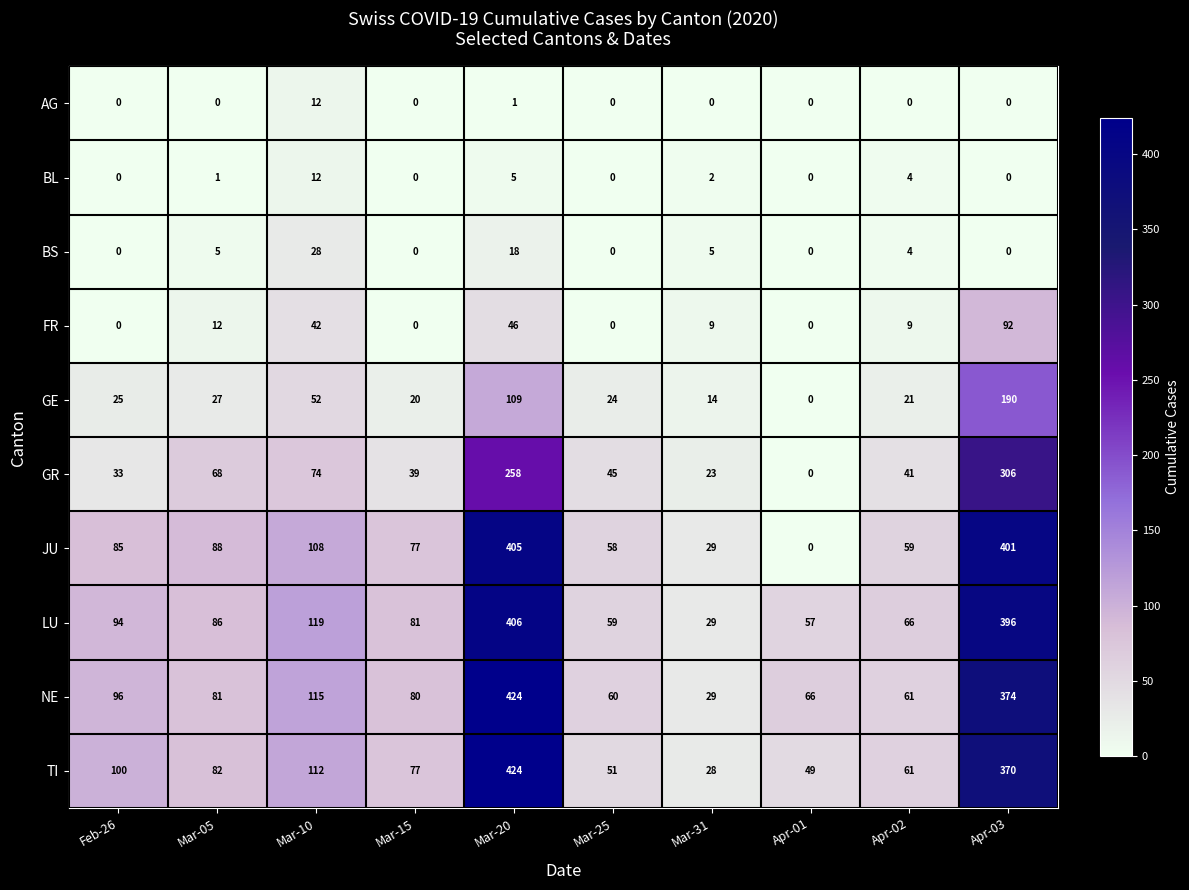

What is the maximum value shown in the chart?

424